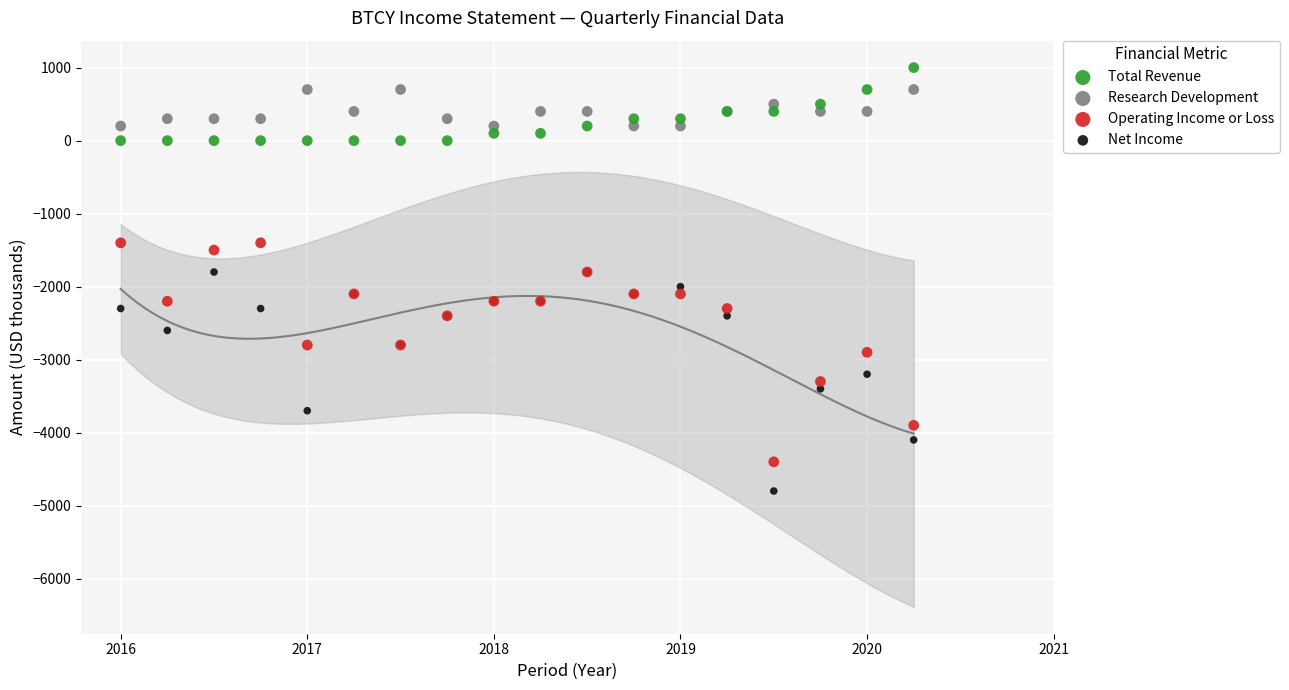

Which series reaches the maximum Y coordinate?

Total Revenue